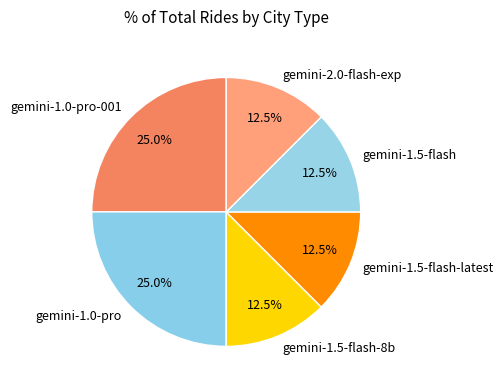

What portion of the pie excludes gemini-1.0-pro?

75.0%